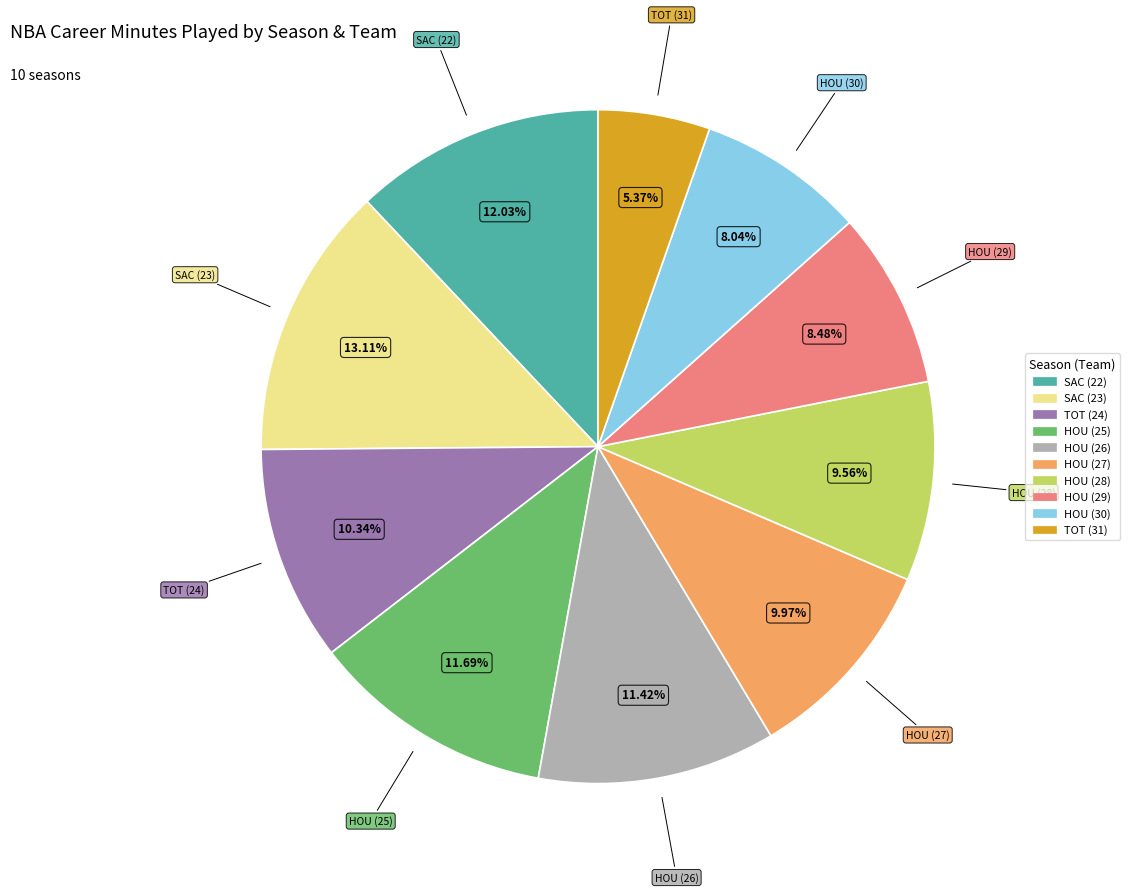

What is the ratio of the value at HOU (27) to the value at SAC (23)?

0.8